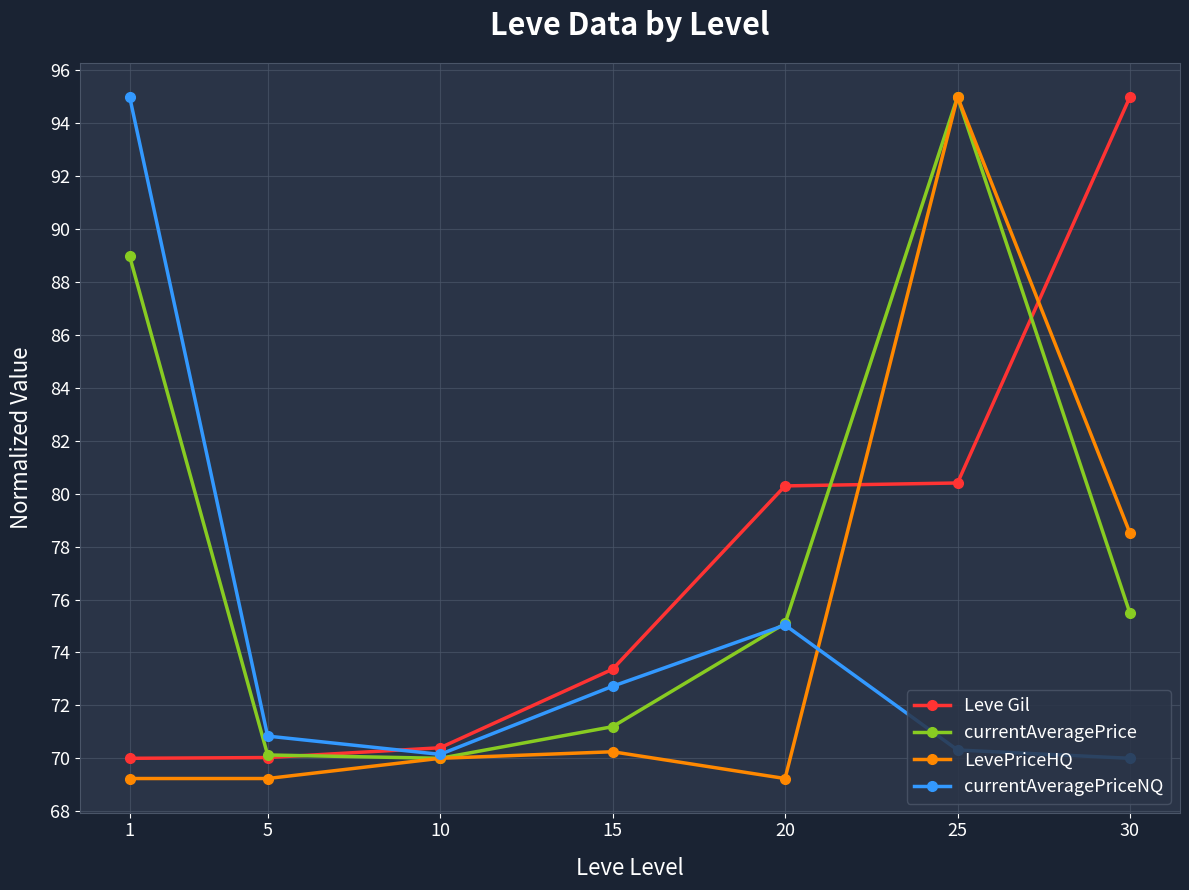

Is this an area chart (filled region under the line)?

No